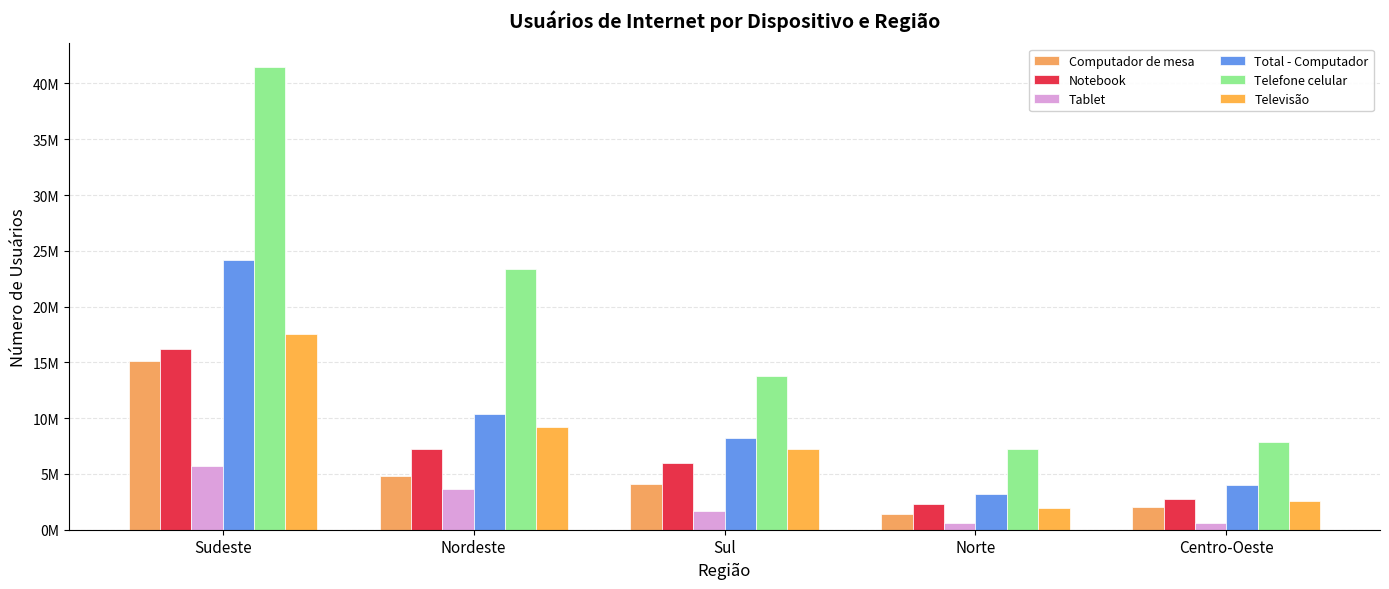

The value of Computador de mesa at Norte is 1452957. True or false?

True